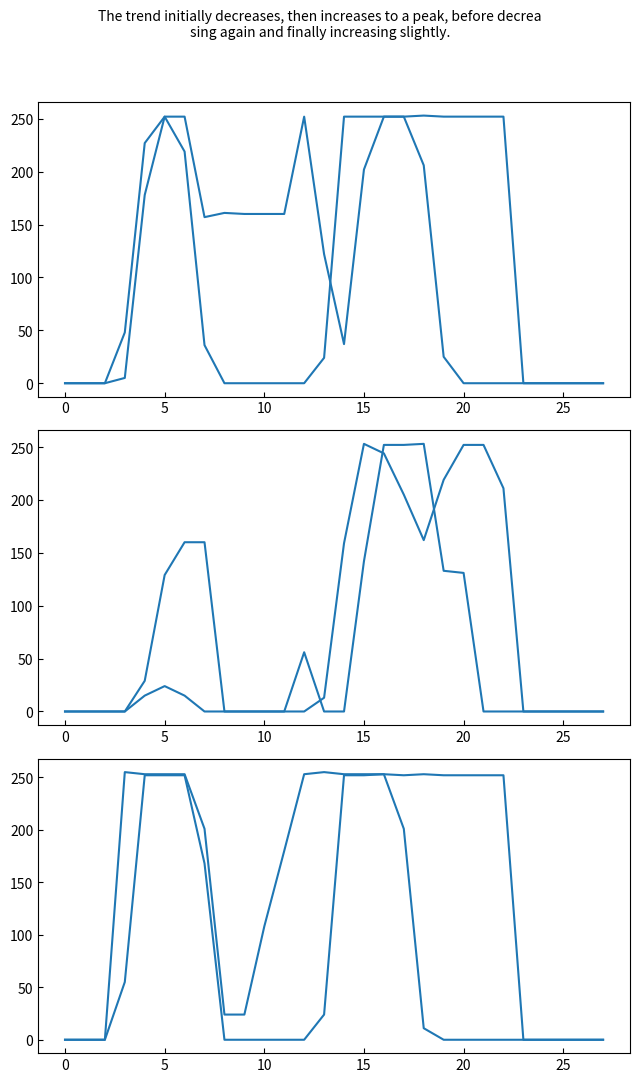

Reading left to right, list all the values displayed in this chart.

col_12: 0	0	0	5	178	252	219	36	0	0	0	0	0	24	252	252	252	252	253	252	252	252	252	0	0	0	0	0
col_18: 0	0	0	48	227	252	252	157	161	160	160	160	252	122	37	202	252	252	206	25	0	0	0	0	0	0	0	0
col_19: 0	0	0	0	29	129	160	160	0	0	0	0	56	0	0	142	252	252	253	133	131	0	0	0	0	0	0	0
col_11: 0	0	0	0	15	24	15	0	0	0	0	0	0	13	159	253	244	205	162	219	252	252	211	0	0	0	0	0
col_13: 0	0	0	55	252	252	252	168	0	0	0	0	0	24	252	252	253	252	253	252	252	252	252	0	0	0	0	0
col_16: 0	0	0	255	253	253	253	201	24	24	108	180	253	255	253	253	253	201	11	0	0	0	0	0	0	0	0	0